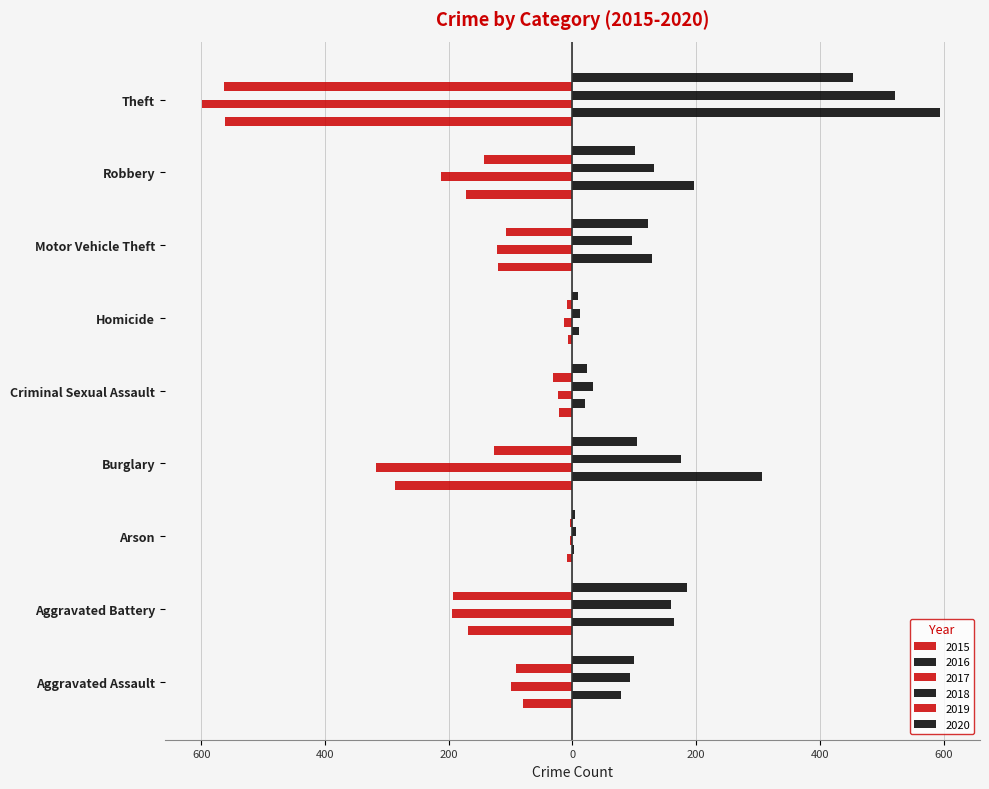

Which series has the widest spread of values?

2017